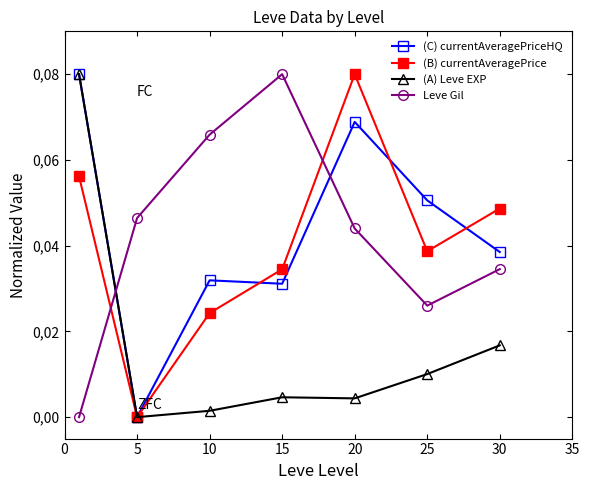

What is the difference between the maximum and second lowest values in the Leve Gil series?

0.1